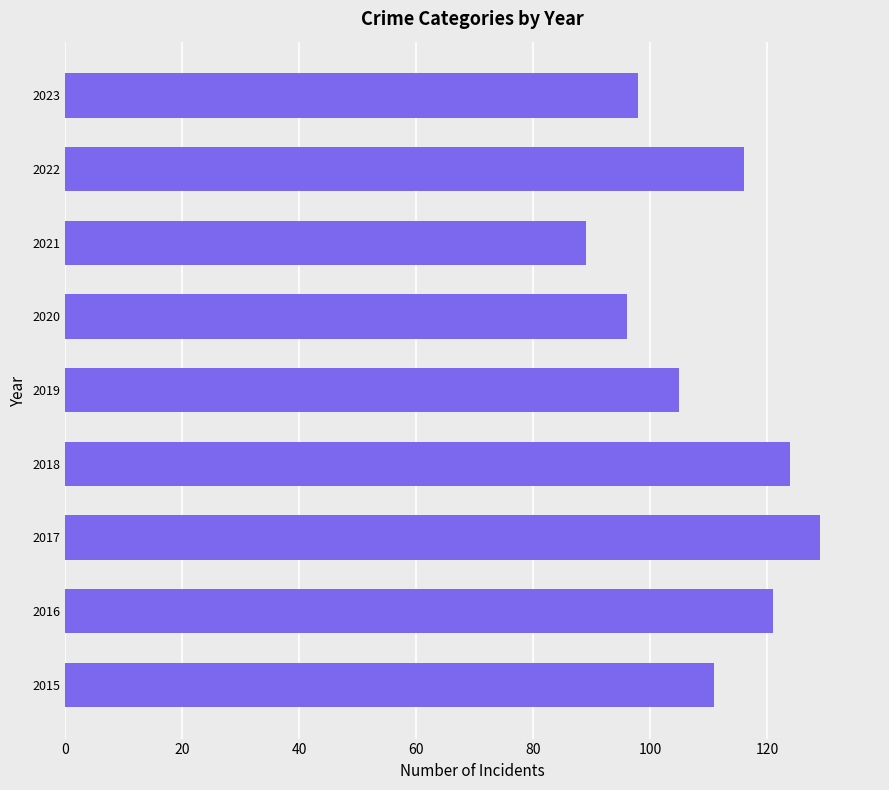

Reading bottom to top, list all the values displayed in this chart.

111	121	129	124	105	96	89	116	98